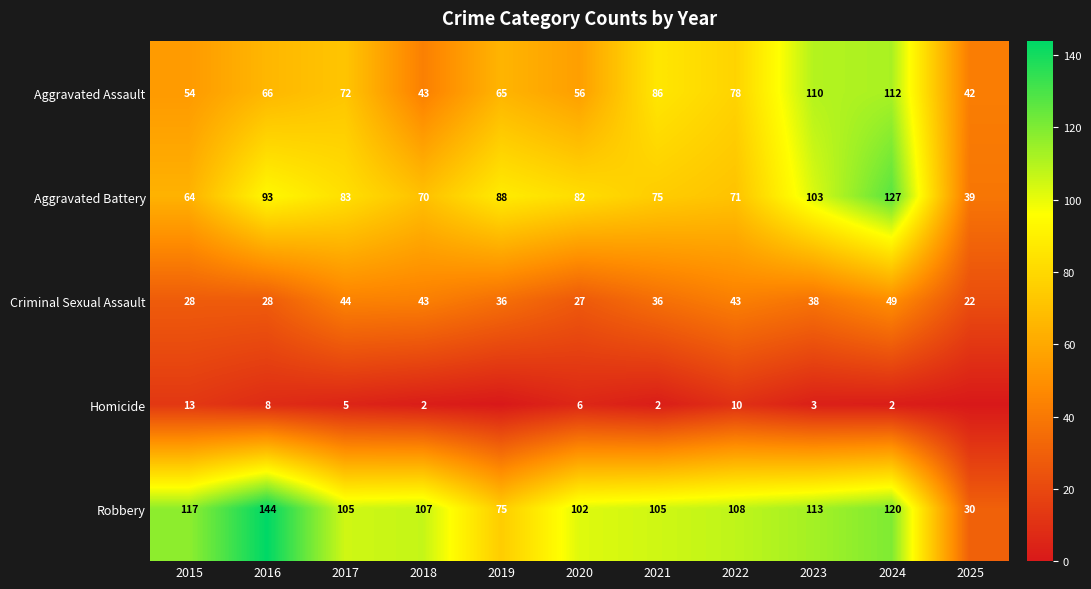

At which label is Robbery closest to 87?

2019